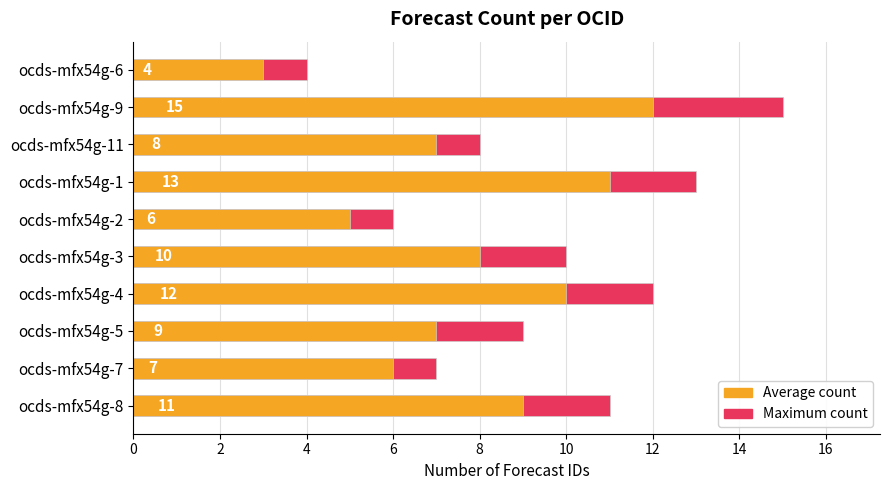

What is the approximate value of Count of forecasts (avg) at ocds-mfx54g-5?

7